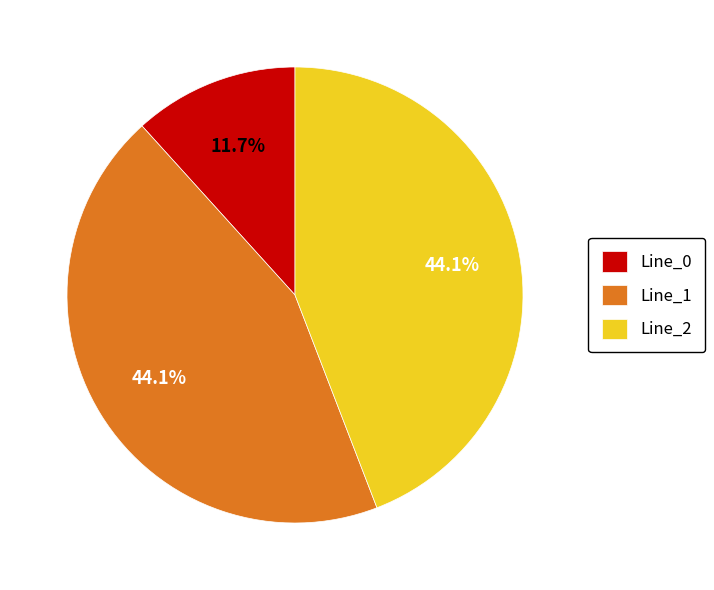

What is the ratio of the value at Line_2 to the value at Line_1?

1.0